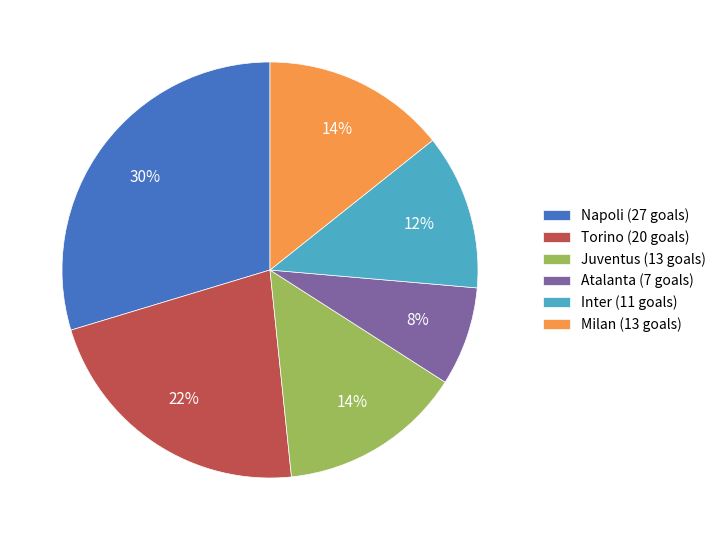

Do Inter (11 goals) and Napoli (27 goals) together represent more than half of the pie?

No